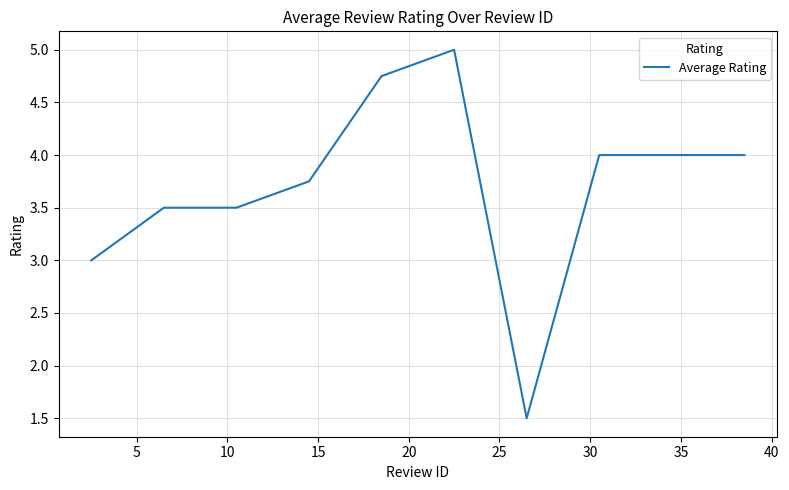

What is the difference between the maximum and minimum values?

3.5